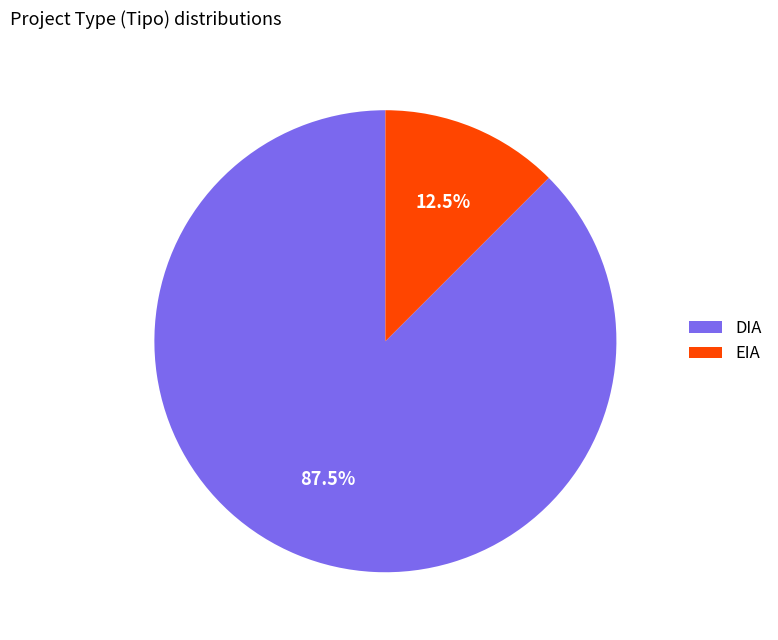

How many segments does this pie chart have?

2